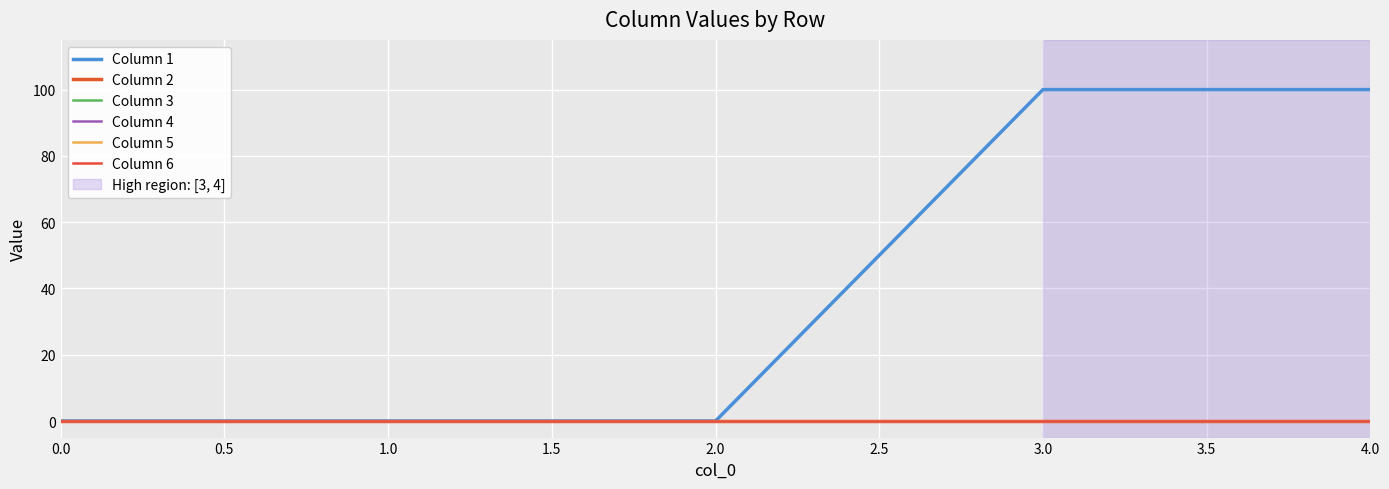

Rank the categories by Column 5 value from lowest to highest.

0.0, 1.0, 2.0, 3.0, 4.0